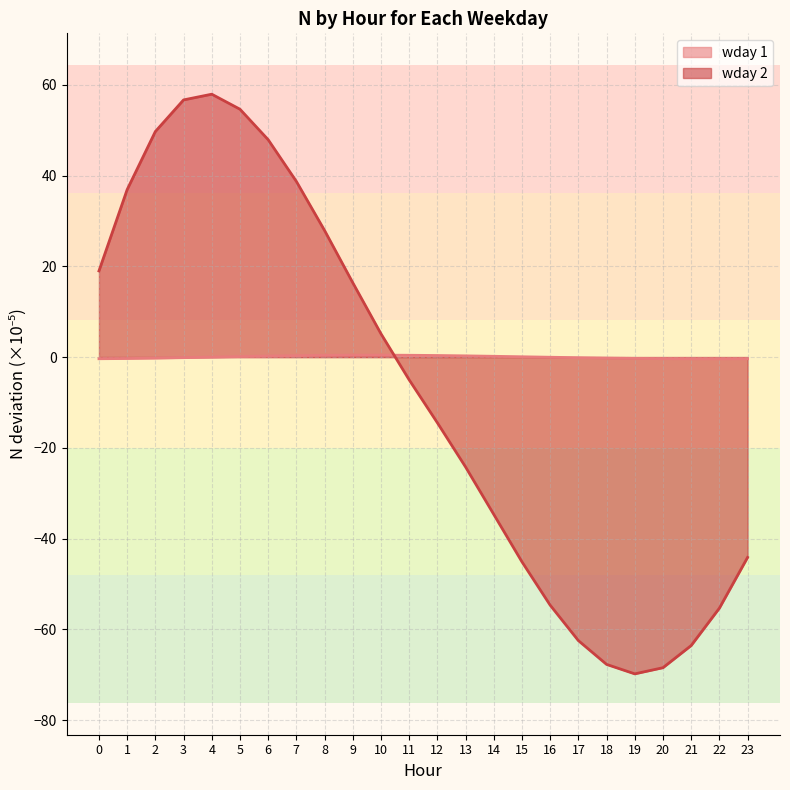

After their last crossing, which series has the higher values: wday 1 or wday 2?

wday 1